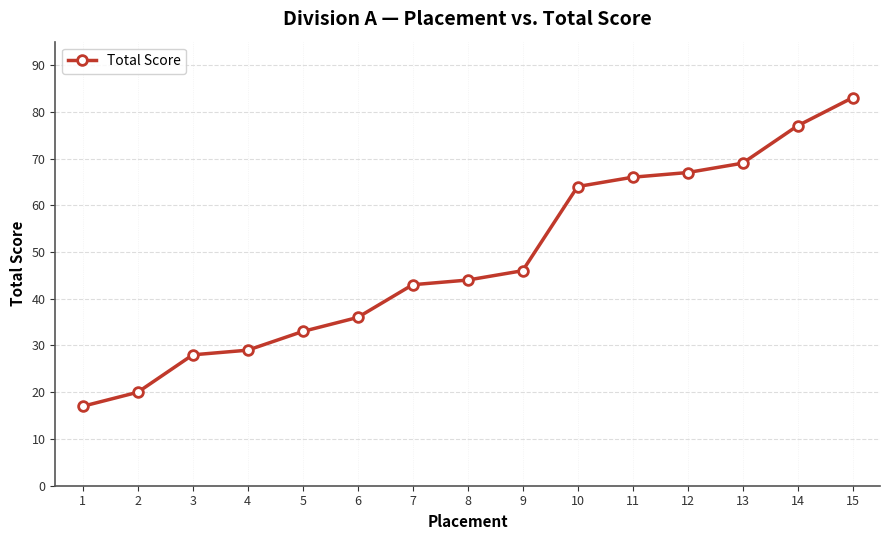

Reading left to right, transcribe all the data shown in this chart.

17	20	28	29	33	36	43	44	46	64	66	67	69	77	83